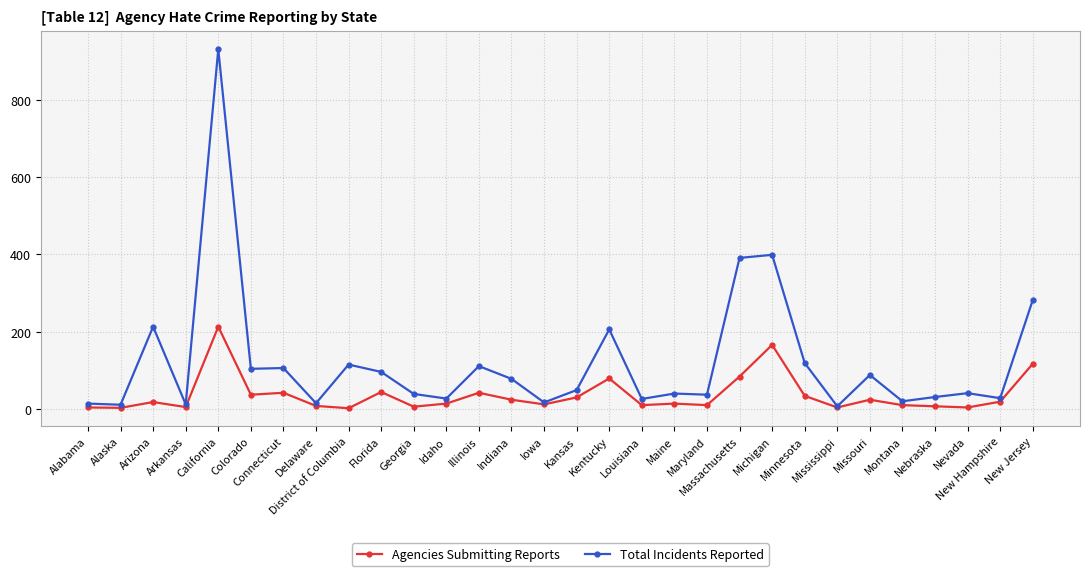

Which series has the largest range (max minus min)?

Total Incidents Reported